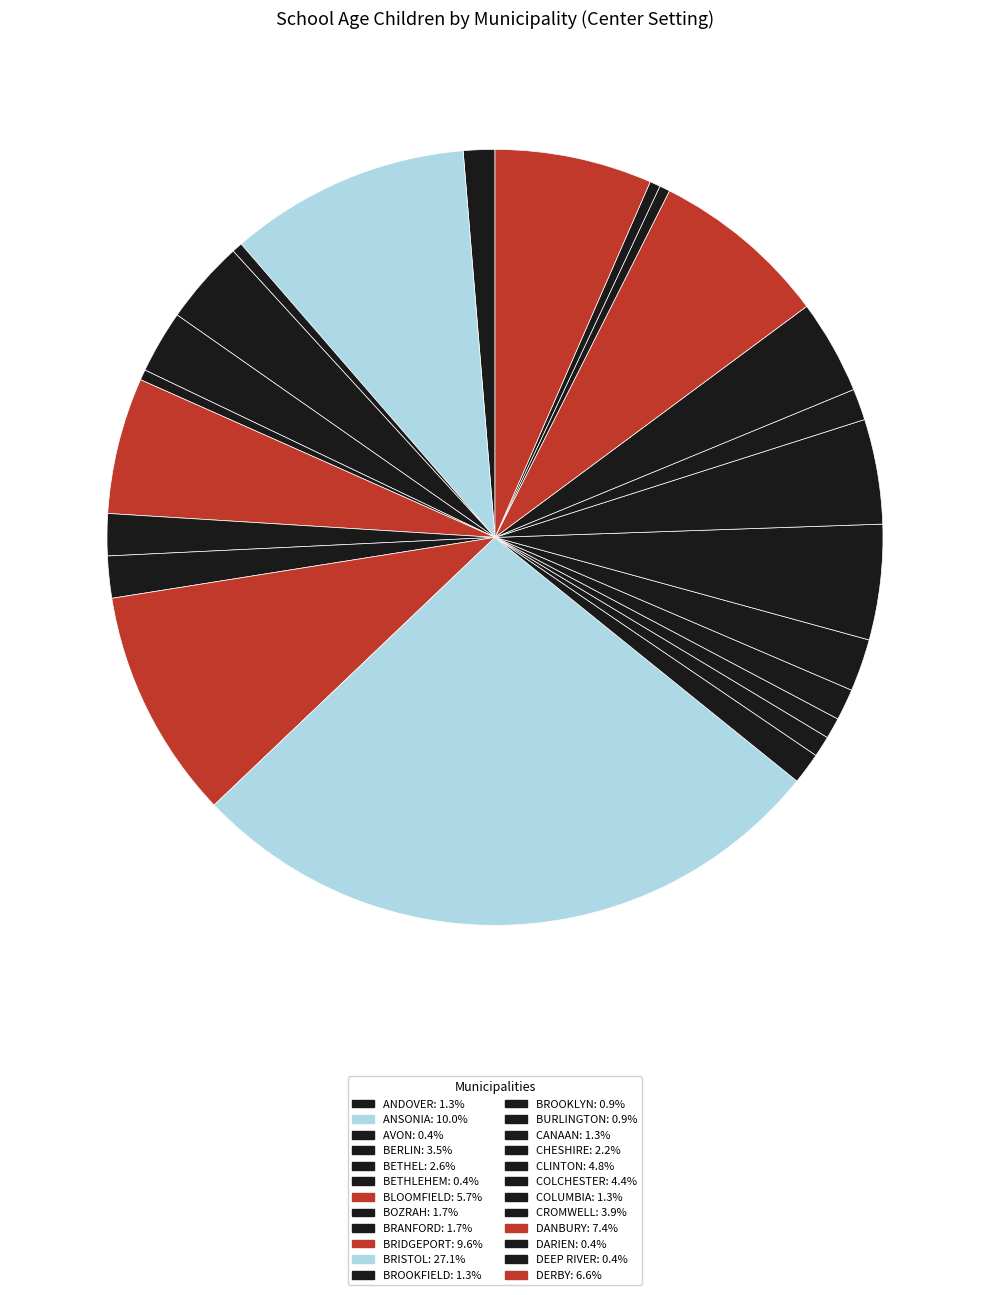

How many slices are in this pie chart?

24